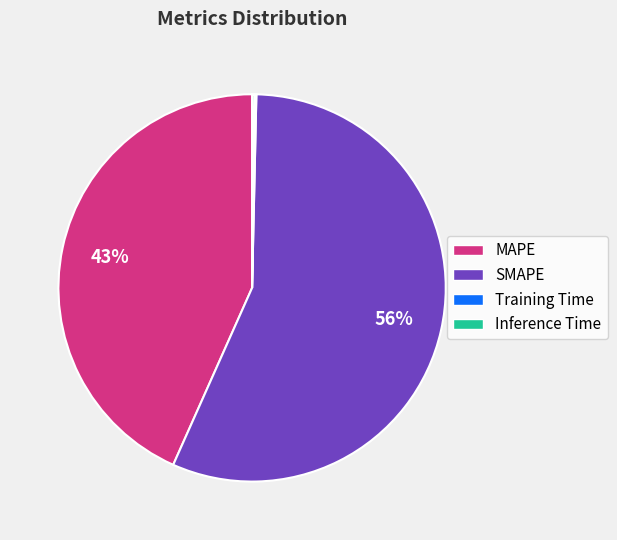

Which slice is the largest?

SMAPE